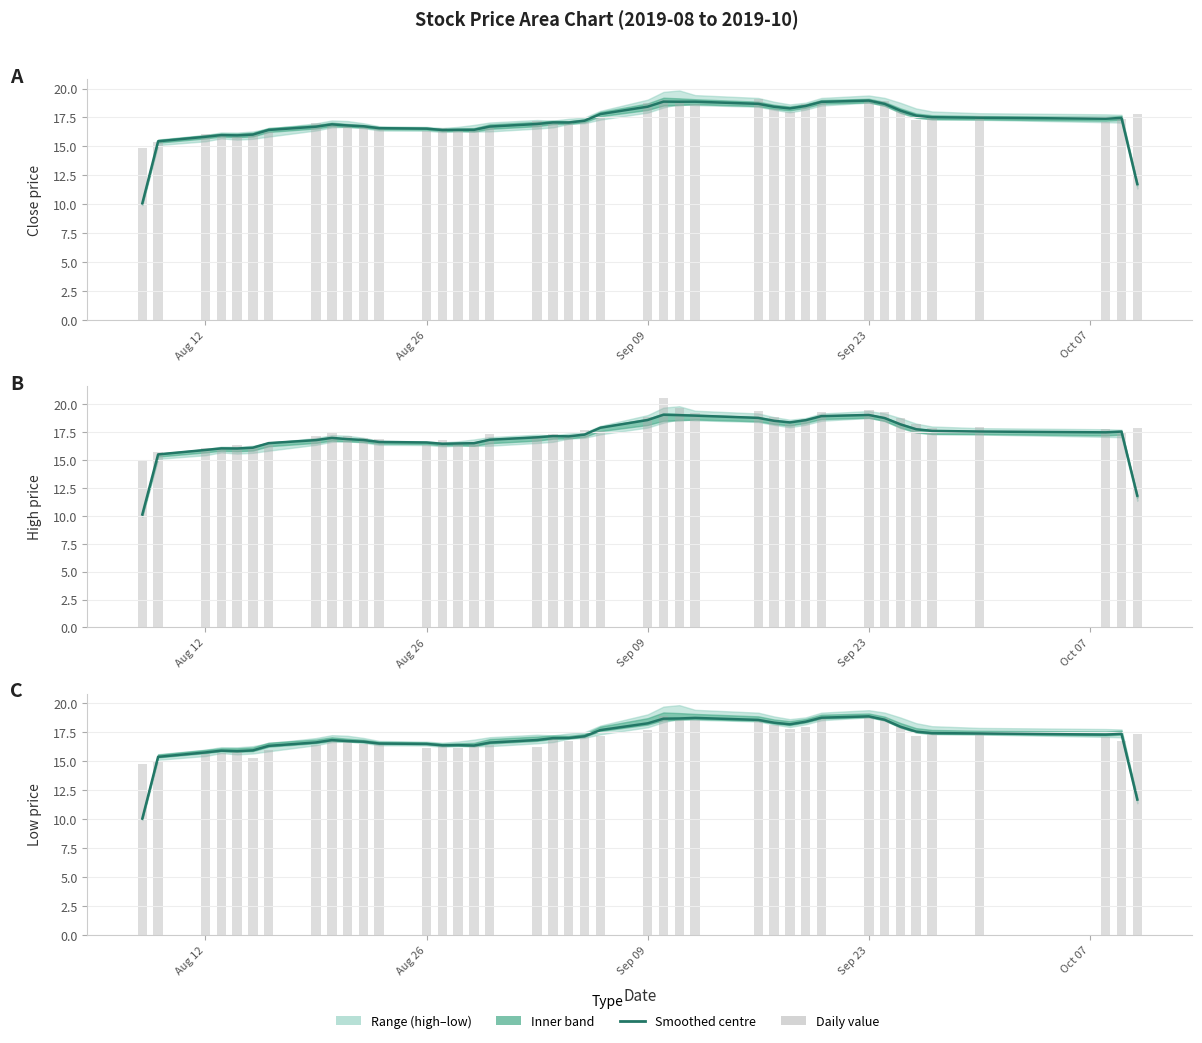

How many categories are shown in the chart?

40